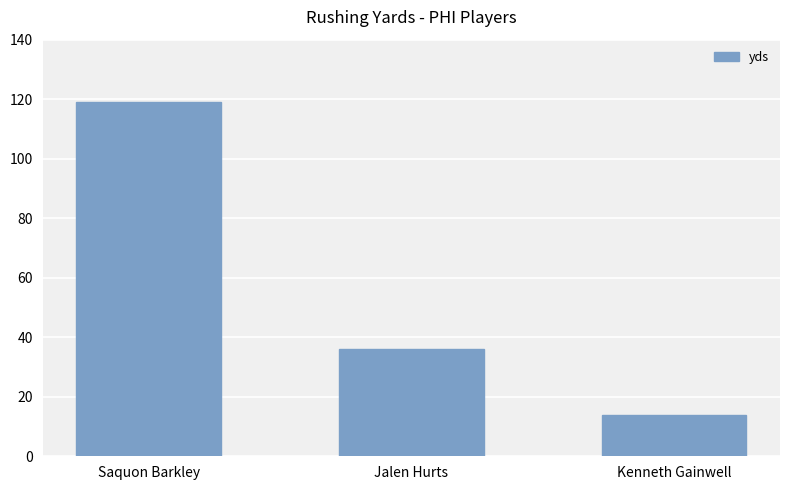

What is the difference between the maximum and minimum values?

105